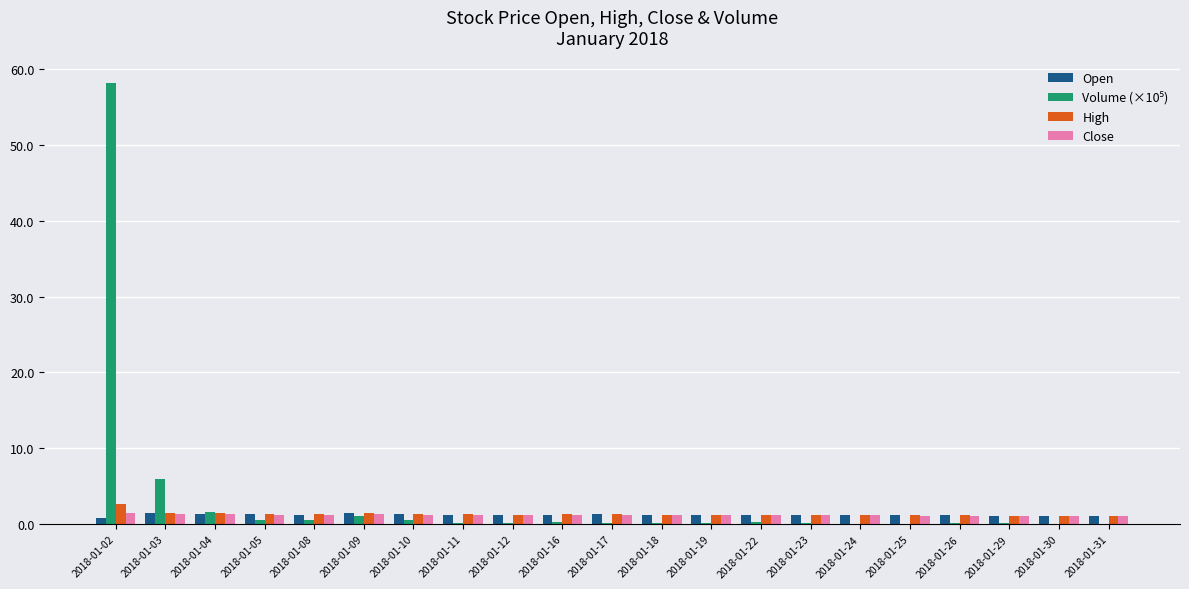

How many groups of bars are there?

21